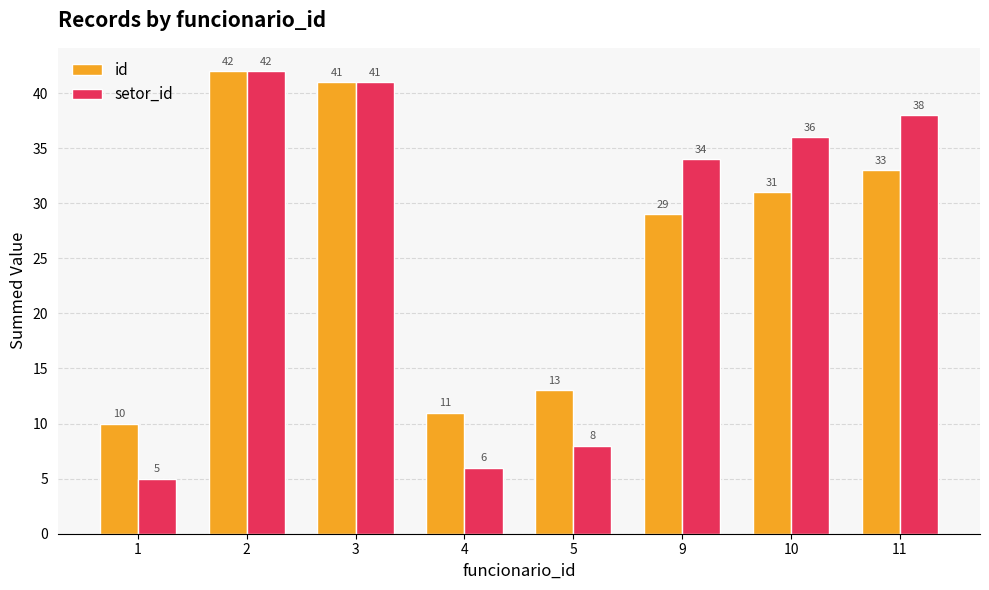

The setor_id series shows 41 at 3. True or false?

True